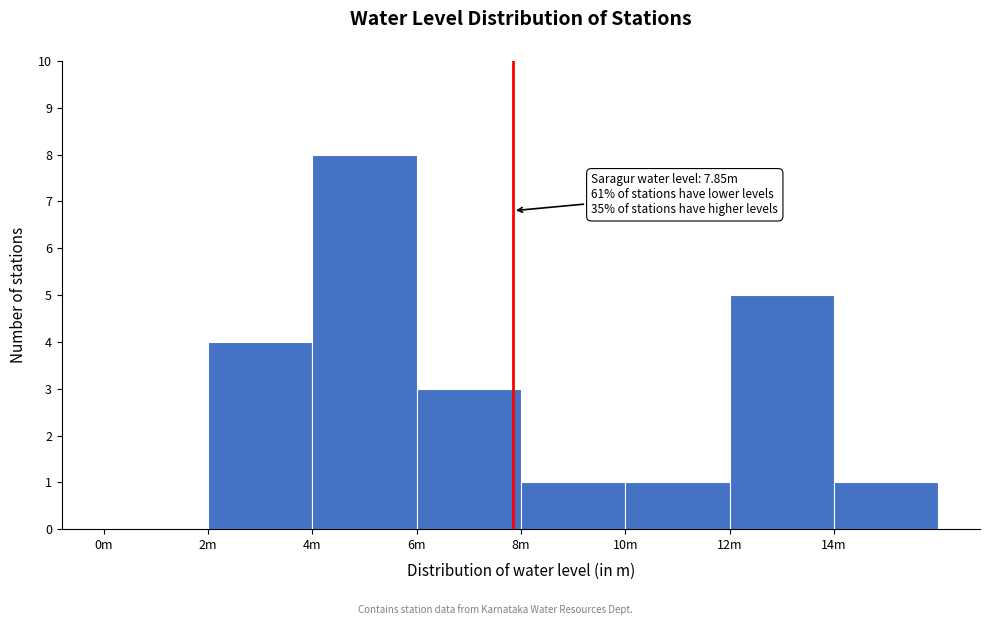

Reading left to right, what are all the values shown in this chart?

0m=0	2m=4	4m=8	6m=3	8m=1	10m=1	12m=5	14m=1